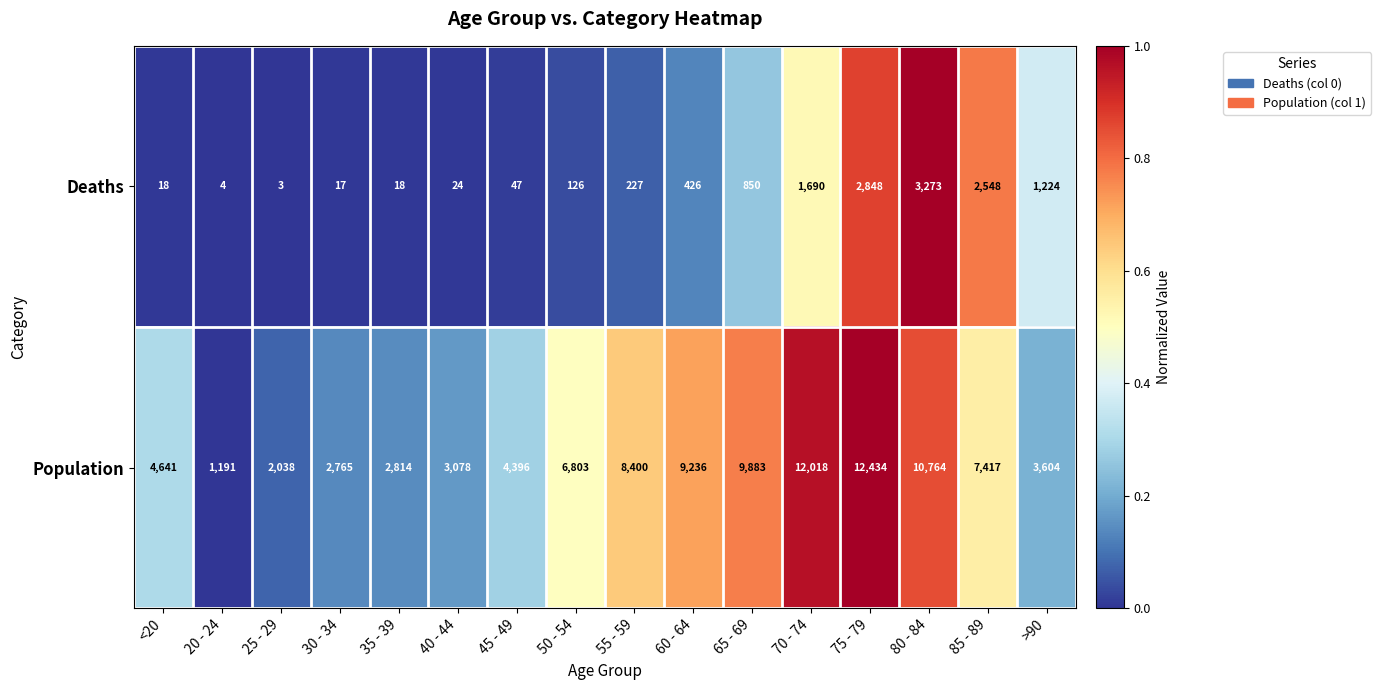

What is the smallest value displayed?

3